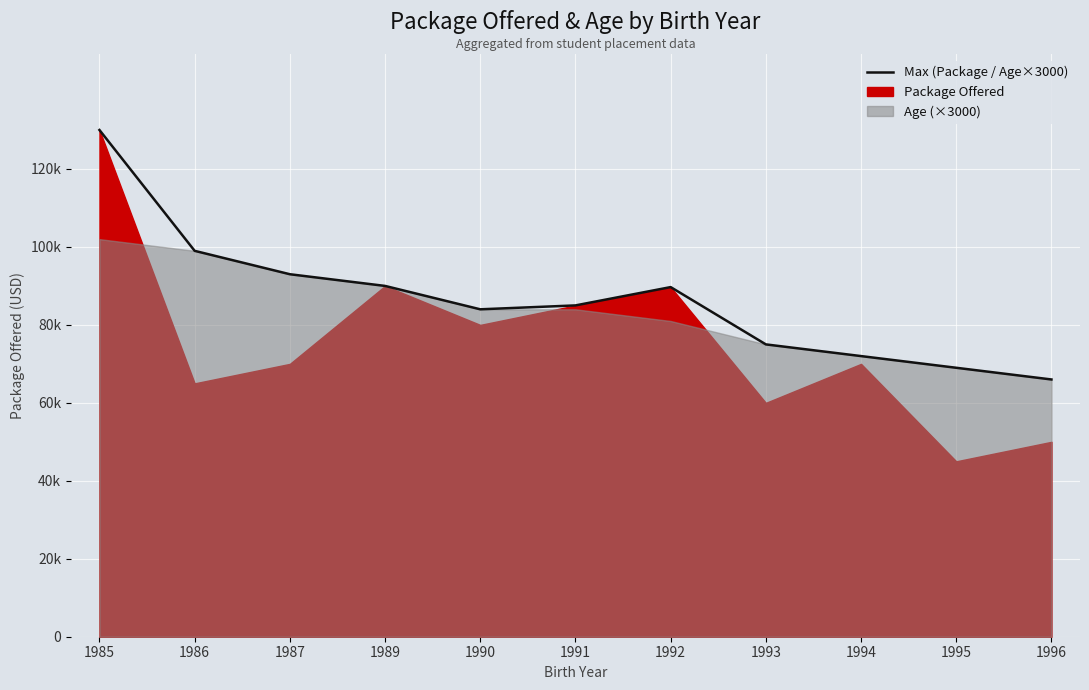

What is the sum of the values at 1996 and 1991?

151000